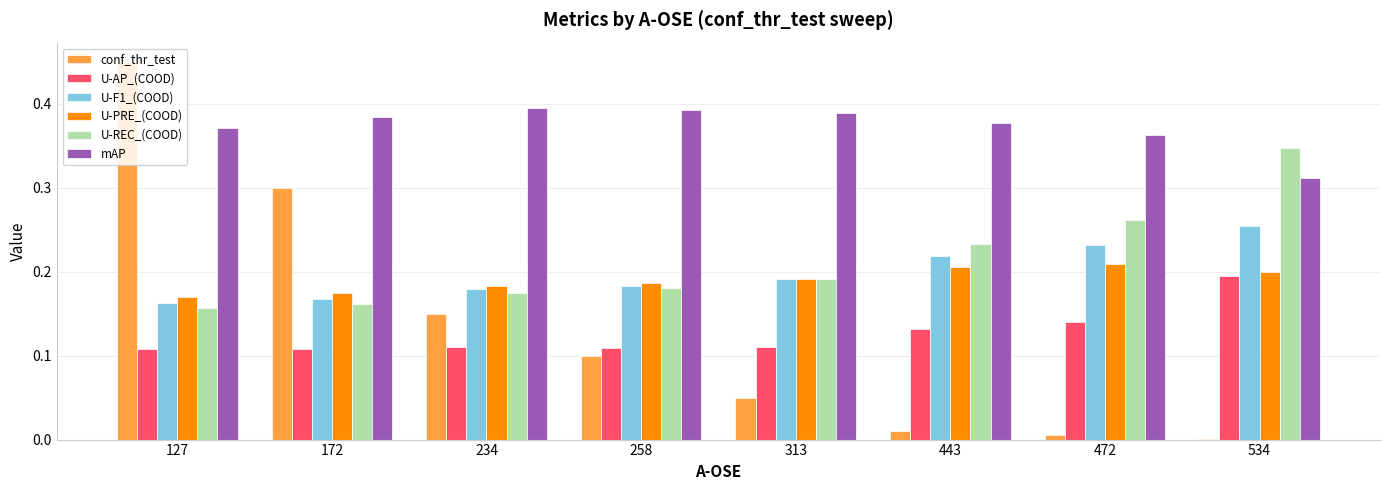

What is the total value across all series at 258?

1.2